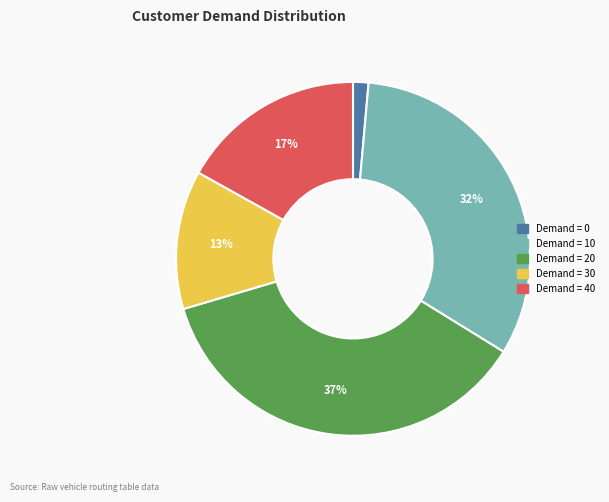

Is there any slice that represents more than half of the pie?

No